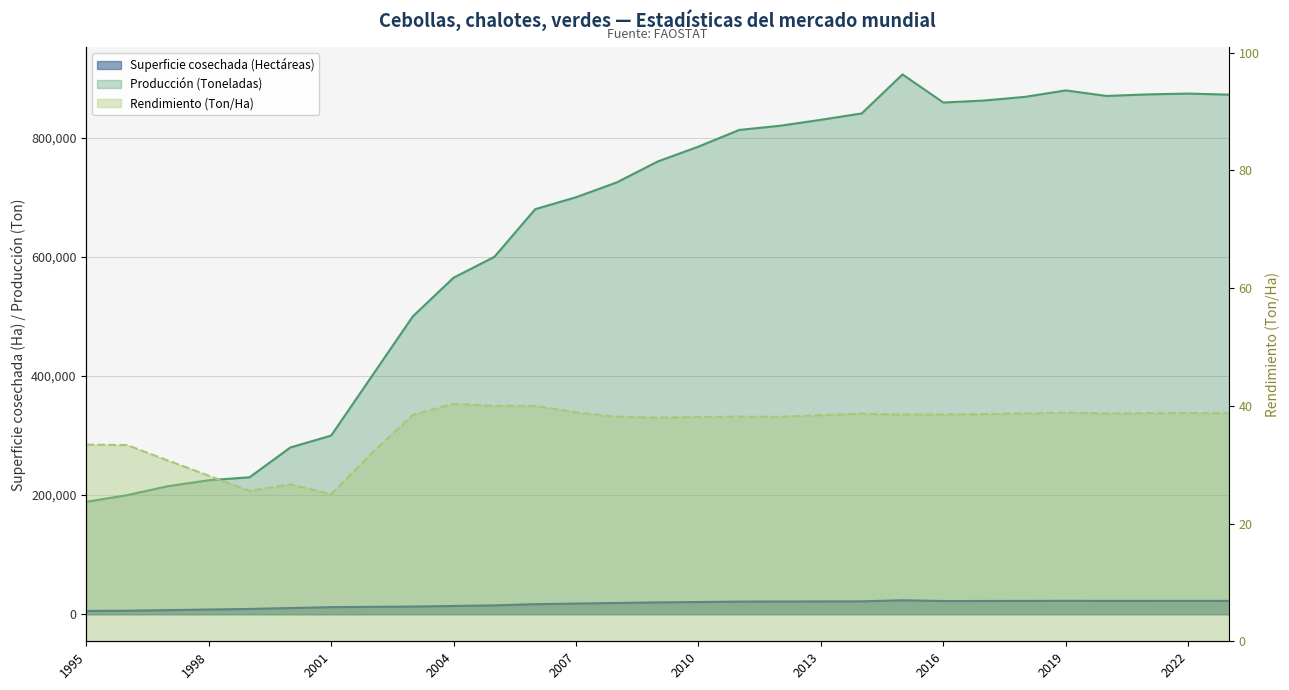

The Superficie cosechada (Hectáreas) series shows 14000.0 at 2004. True or false?

True